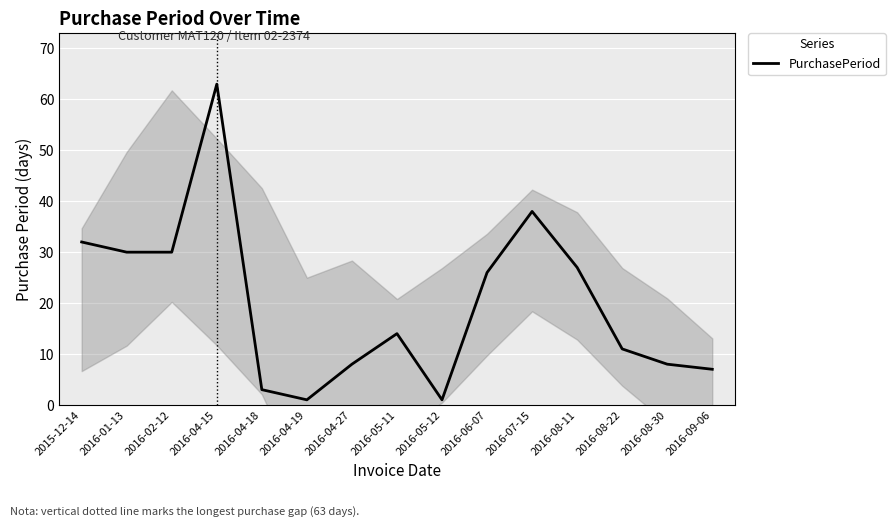

At which label is the value closest to 32?

2015-12-14